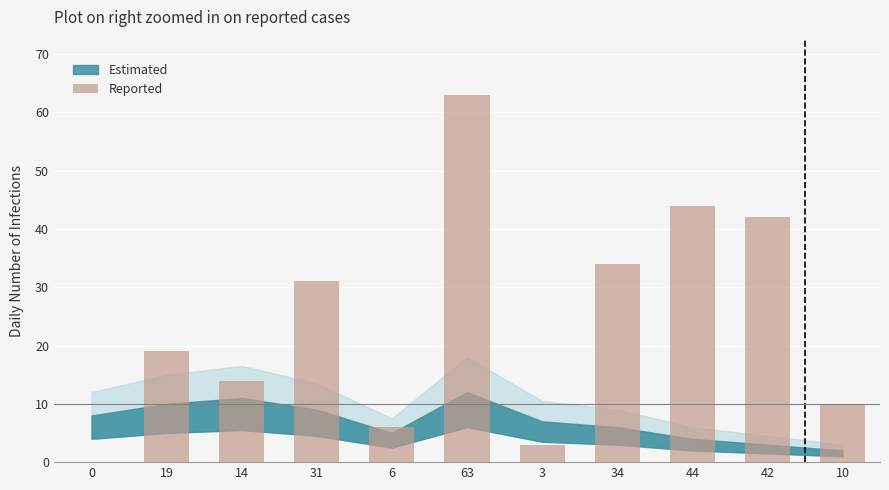

What is the sum of the values at 42 and 19?

61